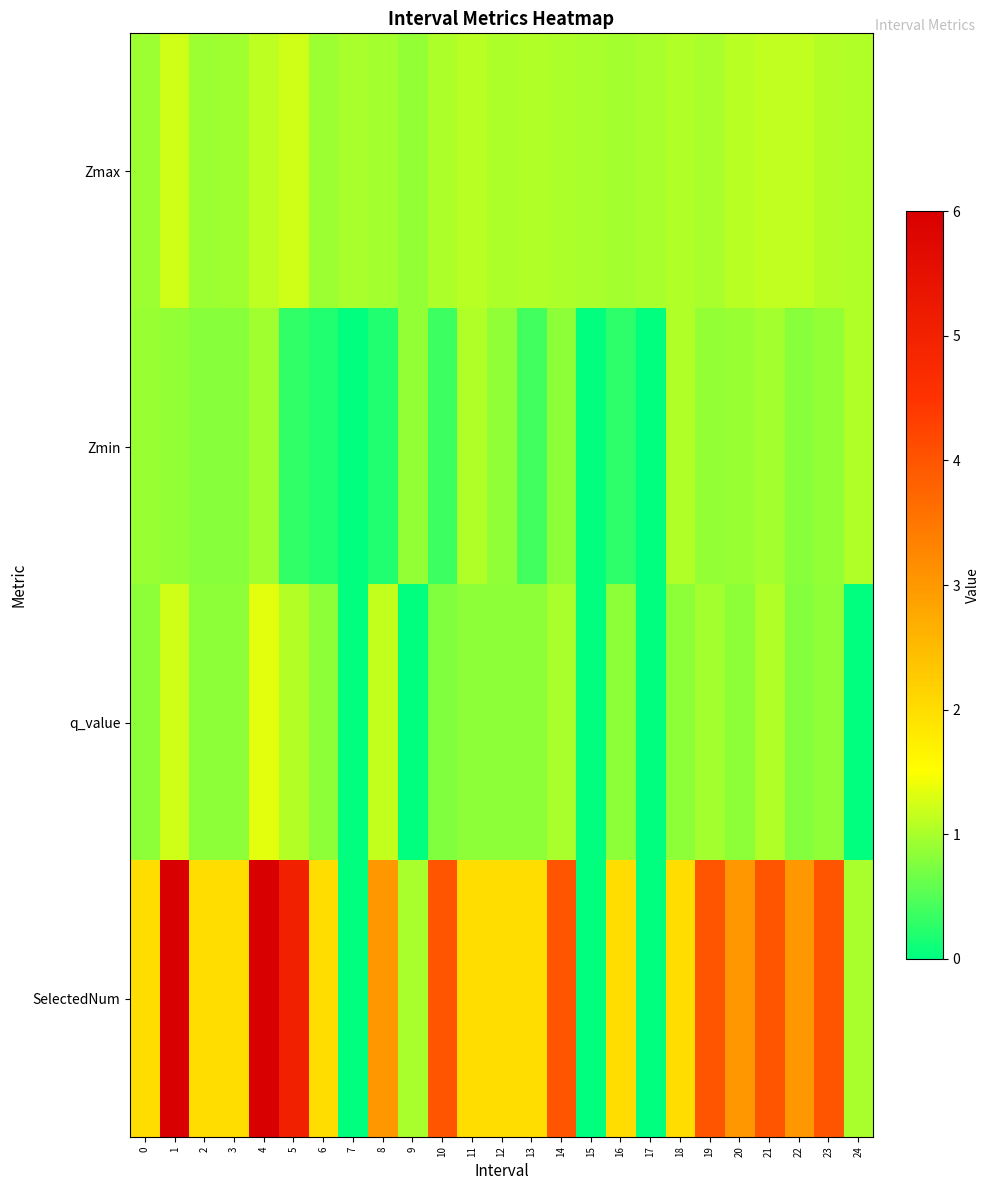

Between 12 and 15, which series saw the biggest shift?

SelectedNum